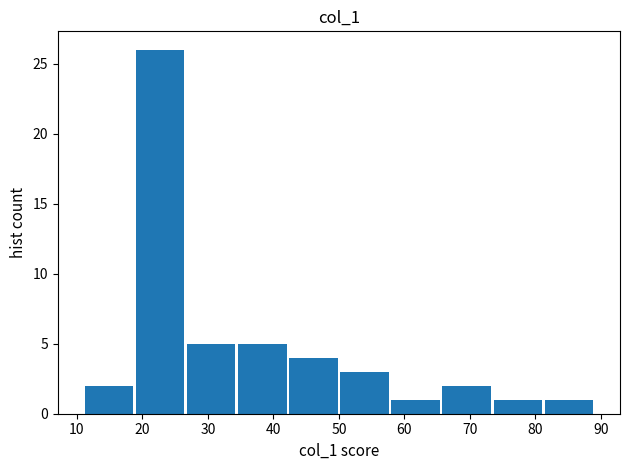

What is the height of the bar covering 42.2 to 50.0 on the x-axis? Neither the bar edges nor the heights are printed on the chart, so give them approximately, as read against the axes.

4